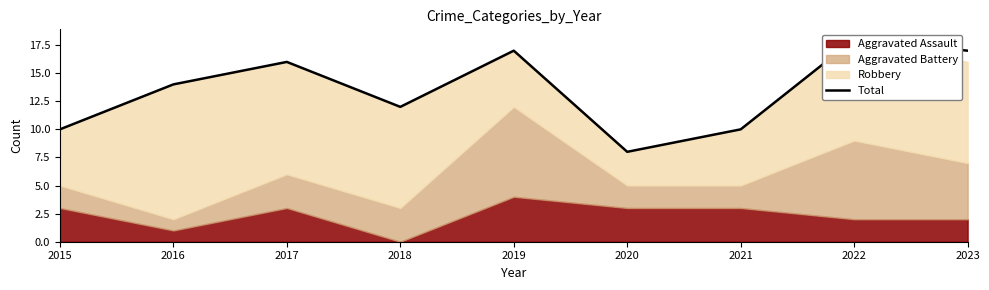

The chart shows a value of 16 at 2017. True or false?

True